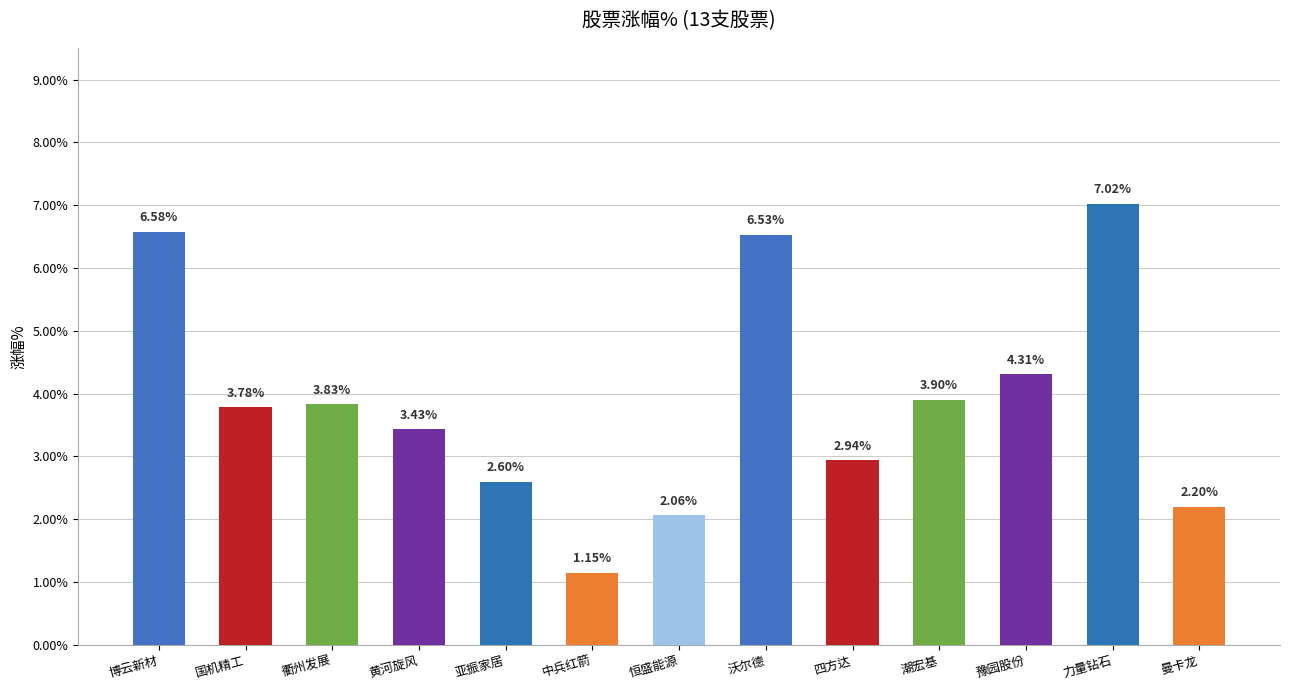

What position from the right is 国机精工?

12